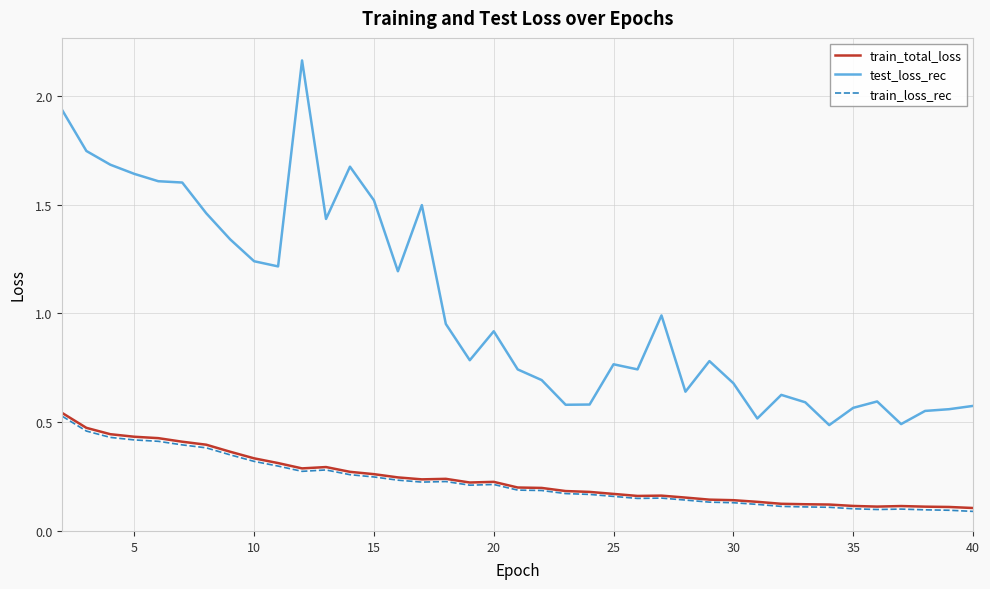

Which series has the largest total across all categories?

test_loss_rec